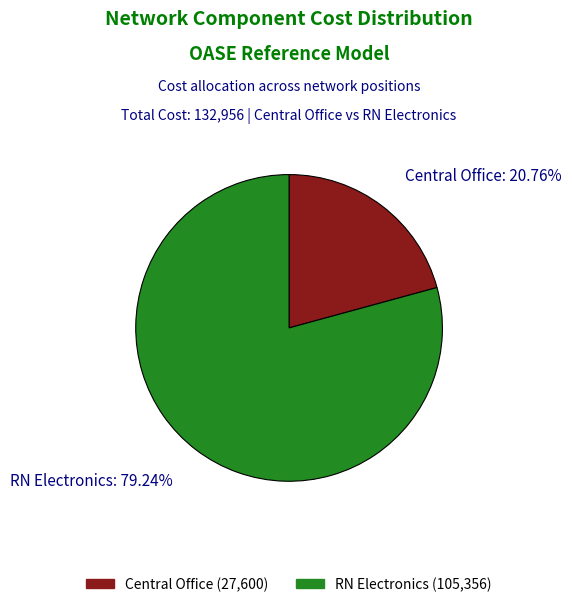

To the nearest percent, what is the difference between the largest and smallest slice percentages?

58%